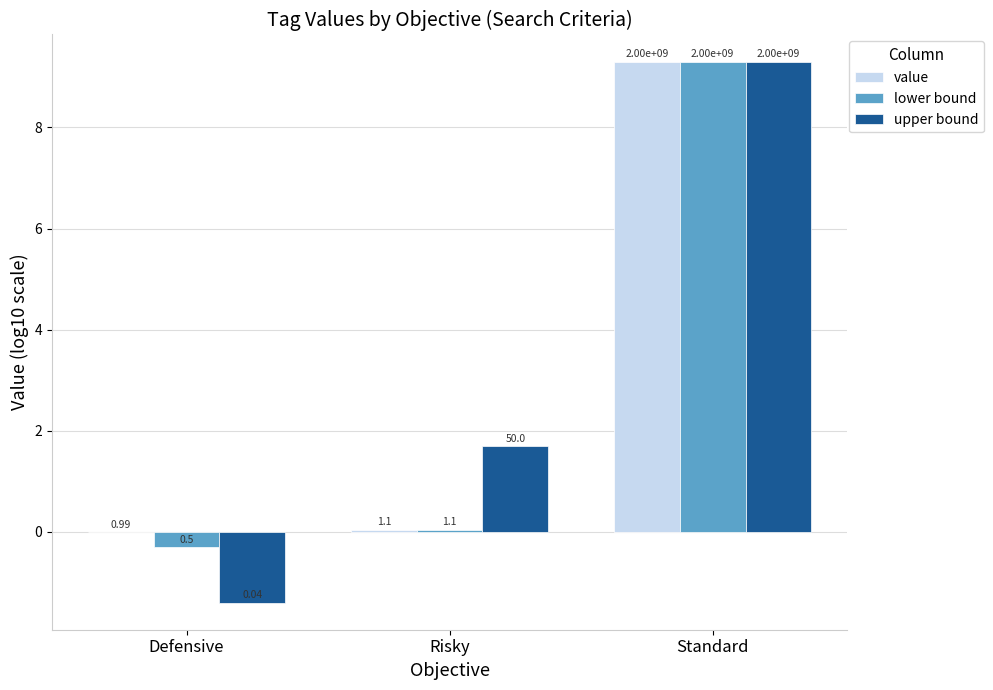

Which category has the highest value in the value series?

Standard